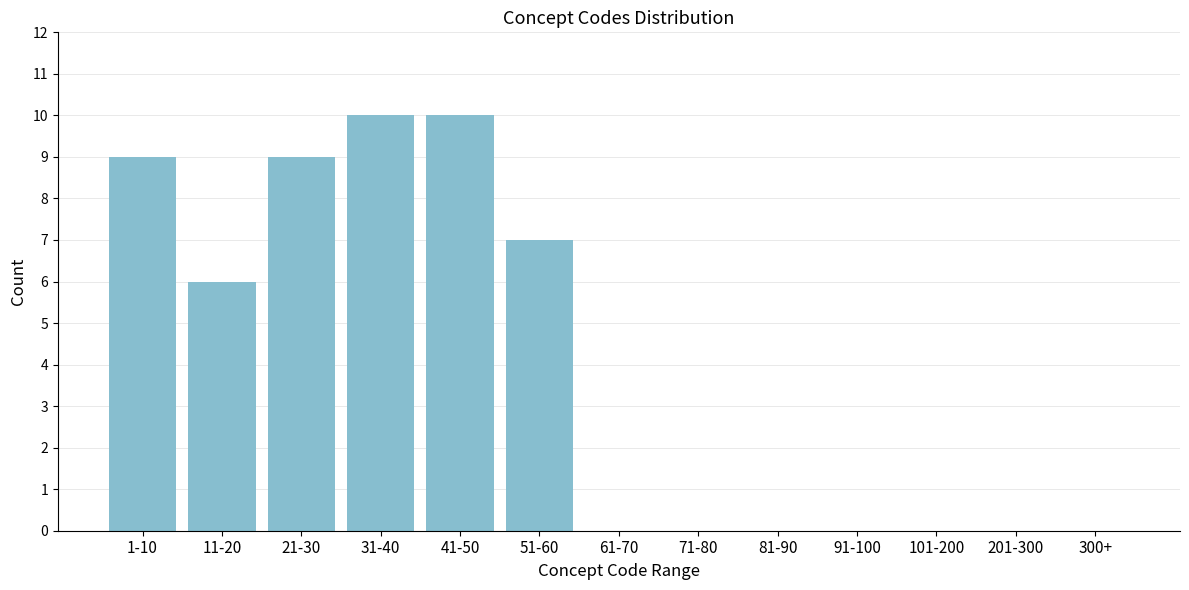

Reading left to right, what are all the values shown in this chart?

1-10=9	11-20=6	21-30=9	31-40=10	41-50=10	51-60=7	61-70=0	71-80=0	81-90=0	91-100=0	101-200=0	201-300=0	300+=0